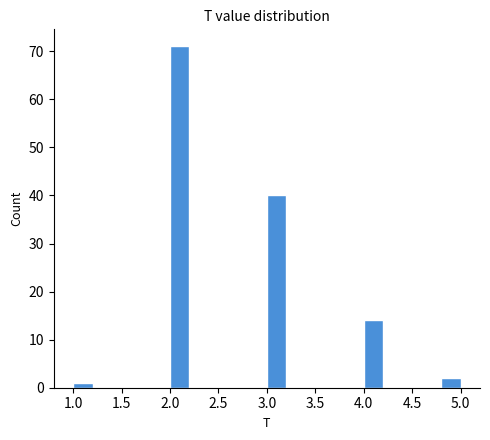

Reading left to right, list every bar in this chart as the range it spans on the x-axis followed by its height. The values are not printed on the chart, so give them approximately, as read against the axis.

1.0 to 1.2: 1
1.2 to 1.4: 0
1.4 to 1.6: 0
1.6 to 1.8: 0
1.8 to 2.0: 0
2.0 to 2.2: 71
2.2 to 2.4: 0
2.4 to 2.6: 0
2.6 to 2.8: 0
2.8 to 3.0: 0
3.0 to 3.2: 40
3.2 to 3.4: 0
3.4 to 3.6: 0
3.6 to 3.8: 0
3.8 to 4.0: 0
4.0 to 4.2: 14
4.2 to 4.4: 0
4.4 to 4.6: 0
4.6 to 4.8: 0
4.8 to 5.0: 2